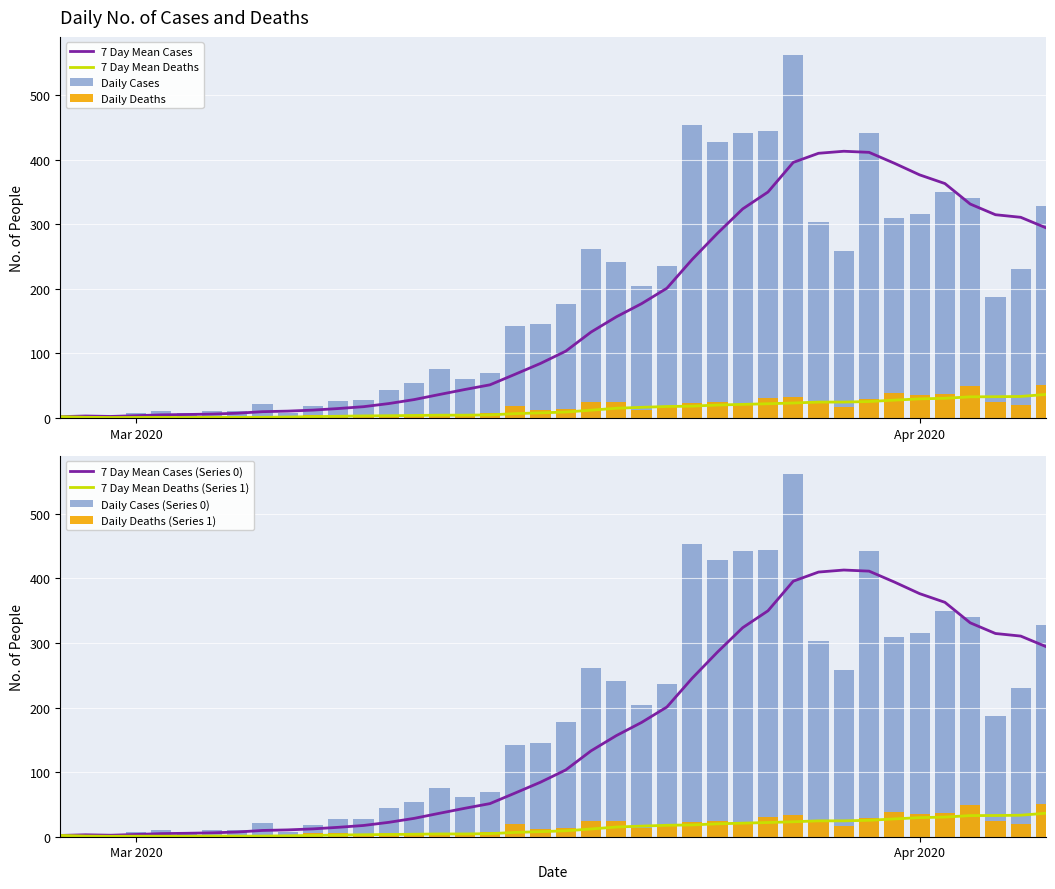

What is the highest value of the 7 Day Mean Deaths series?

36.4